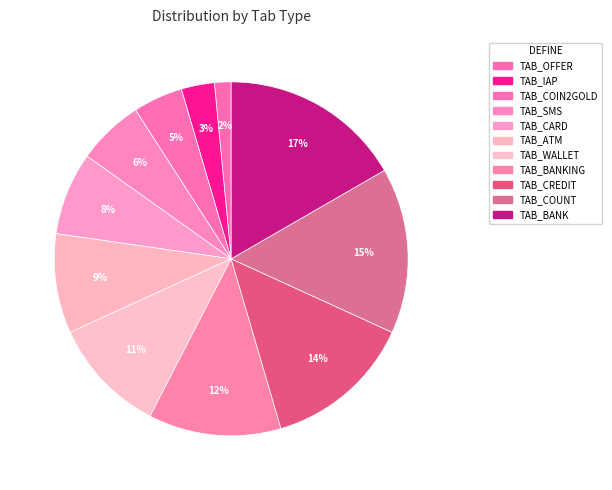

How many slices are in this pie chart?

11